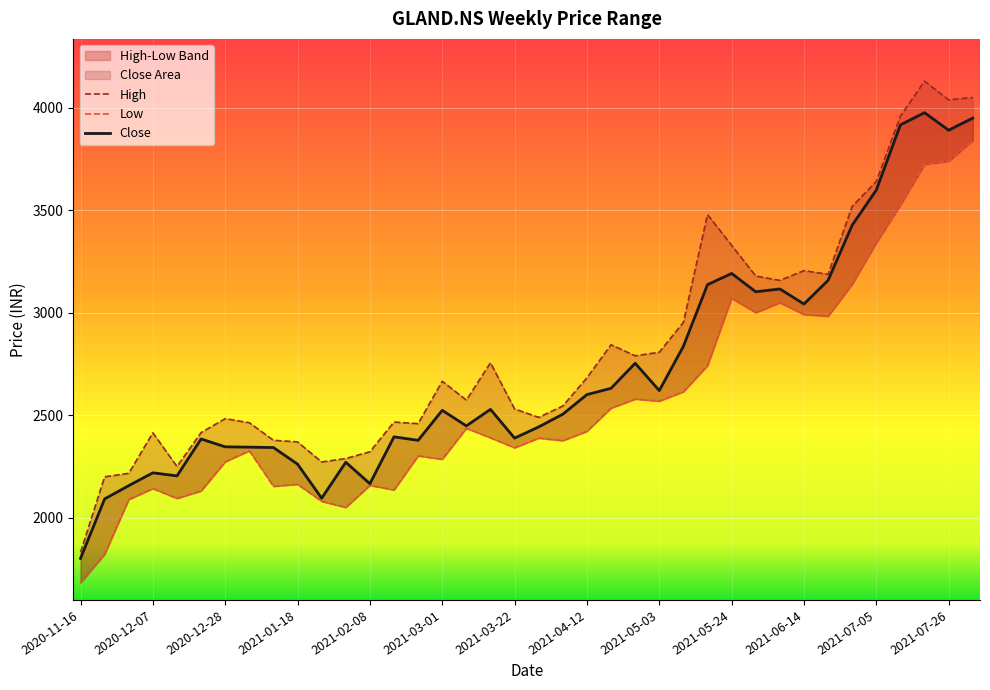

What value does the Close series have at 2021-07-26?

3890.3